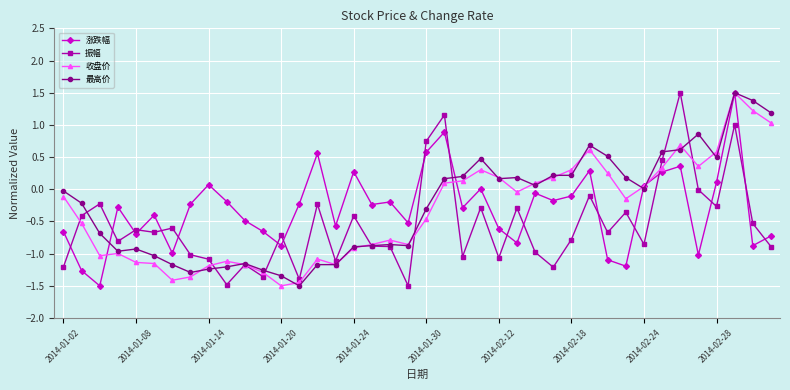

What is the value of the 最高价 point at the 20th from the left?

-0.9